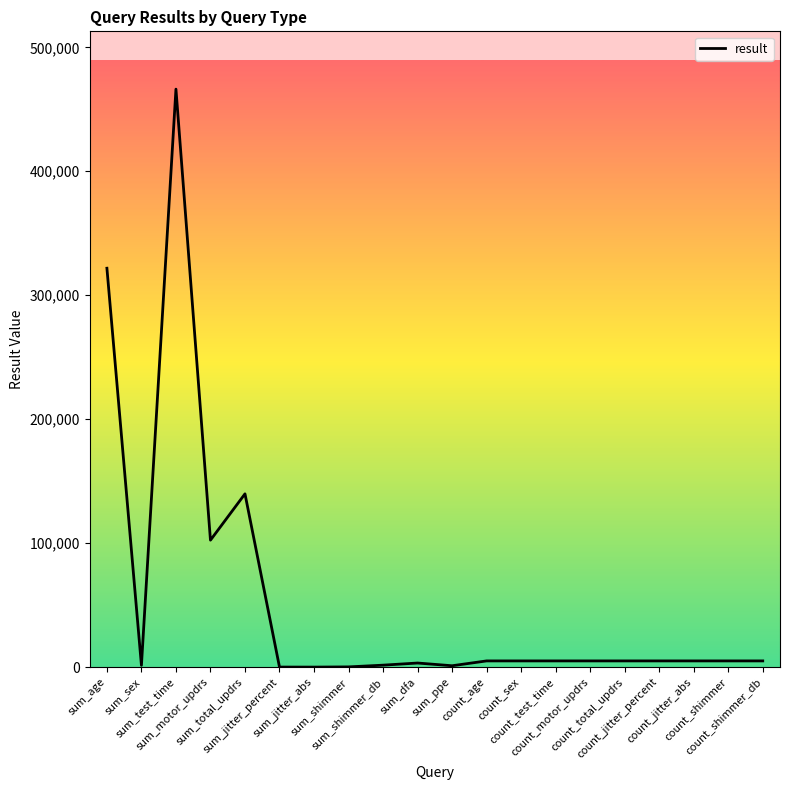

Where is the first local maximum?

sum_test_time